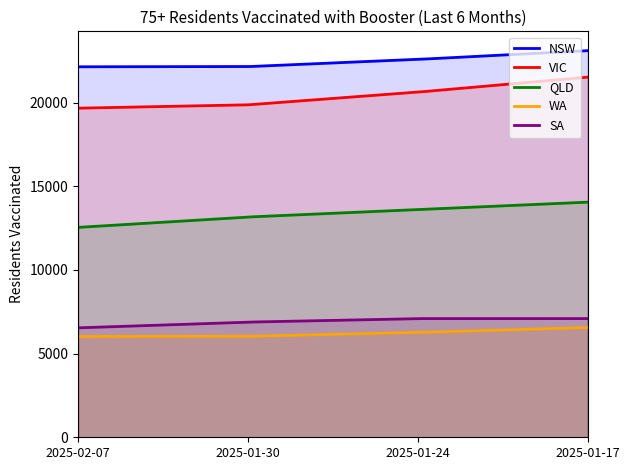

True or false: SA and QLD cross at least once.

False